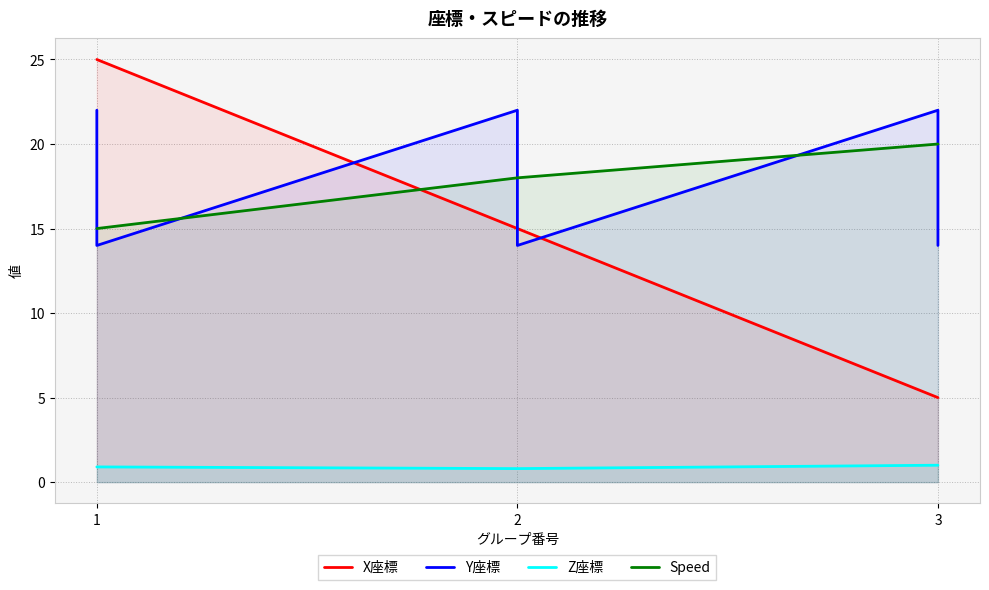

How many lines are shown in the chart?

4